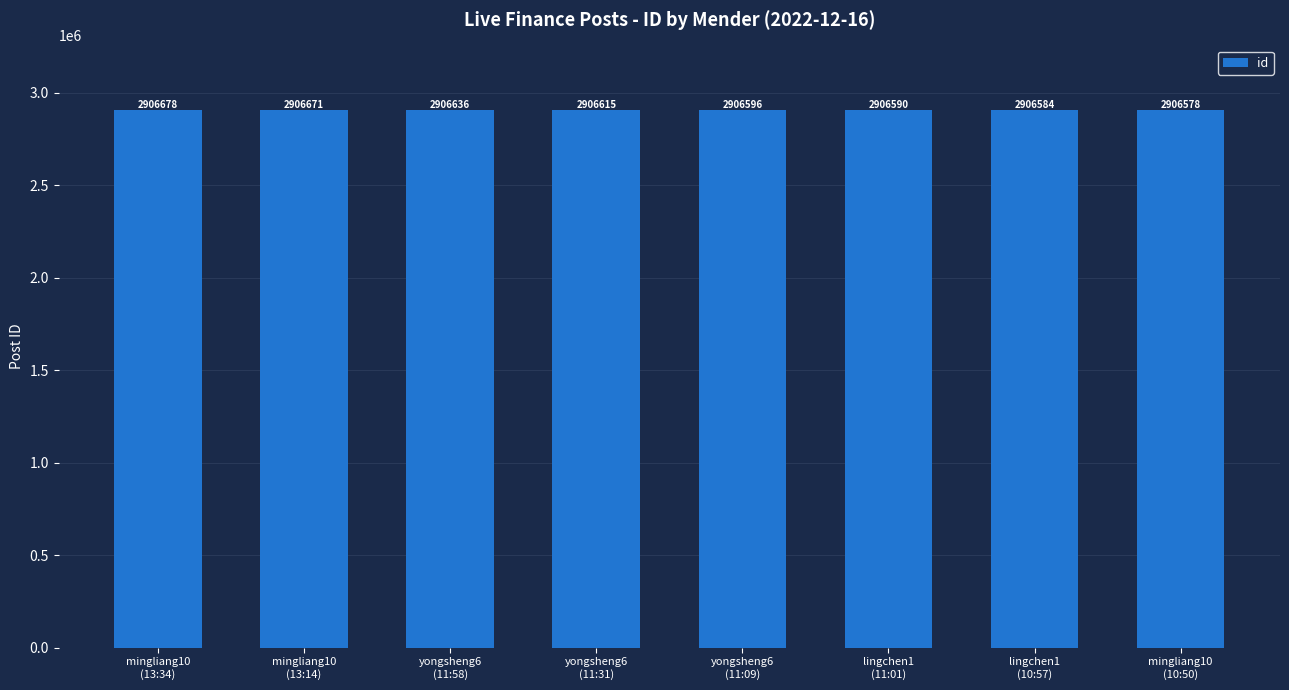

What is the difference between the values at yongsheng6
(11:31) and lingchen1
(11:01)?

25